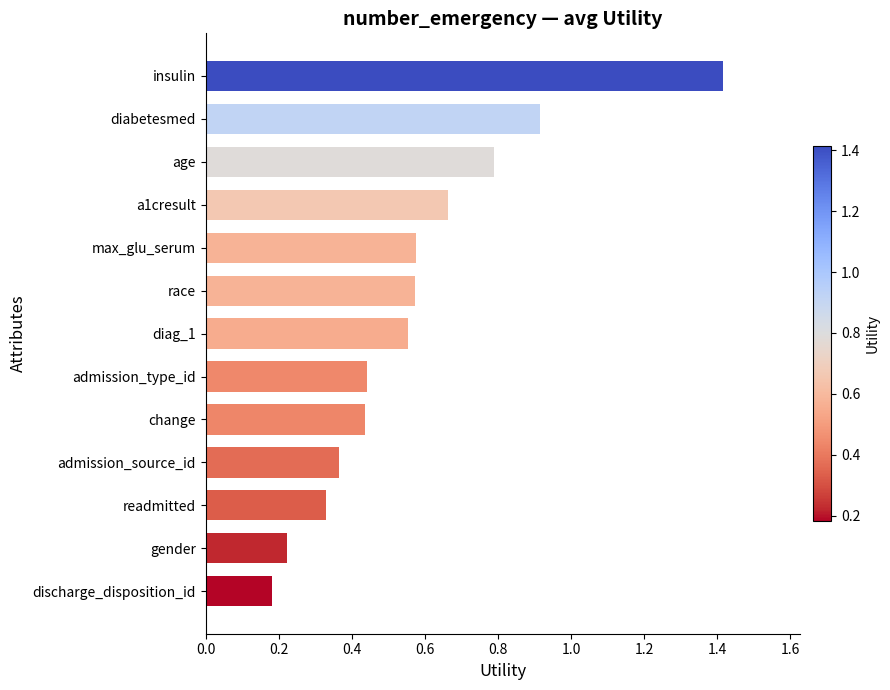

What is the sum of the values at admission_source_id and age?

1.2